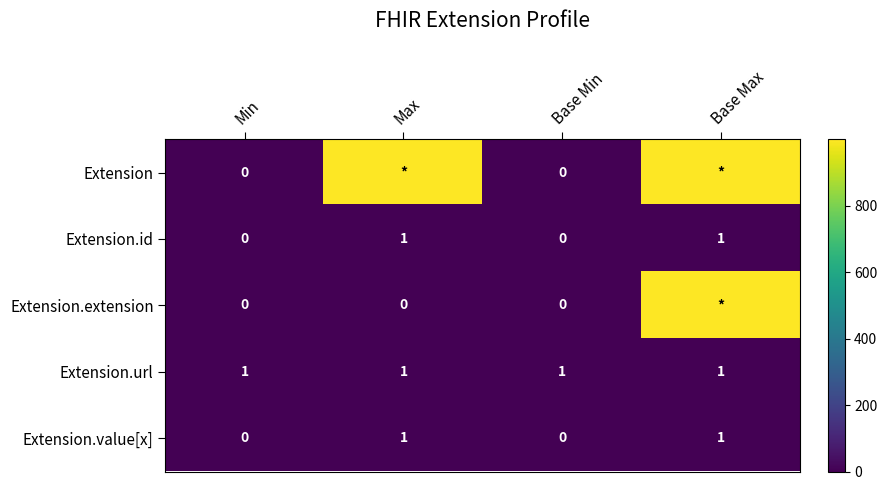

How many values in Extension.value[x] are above zero?

2